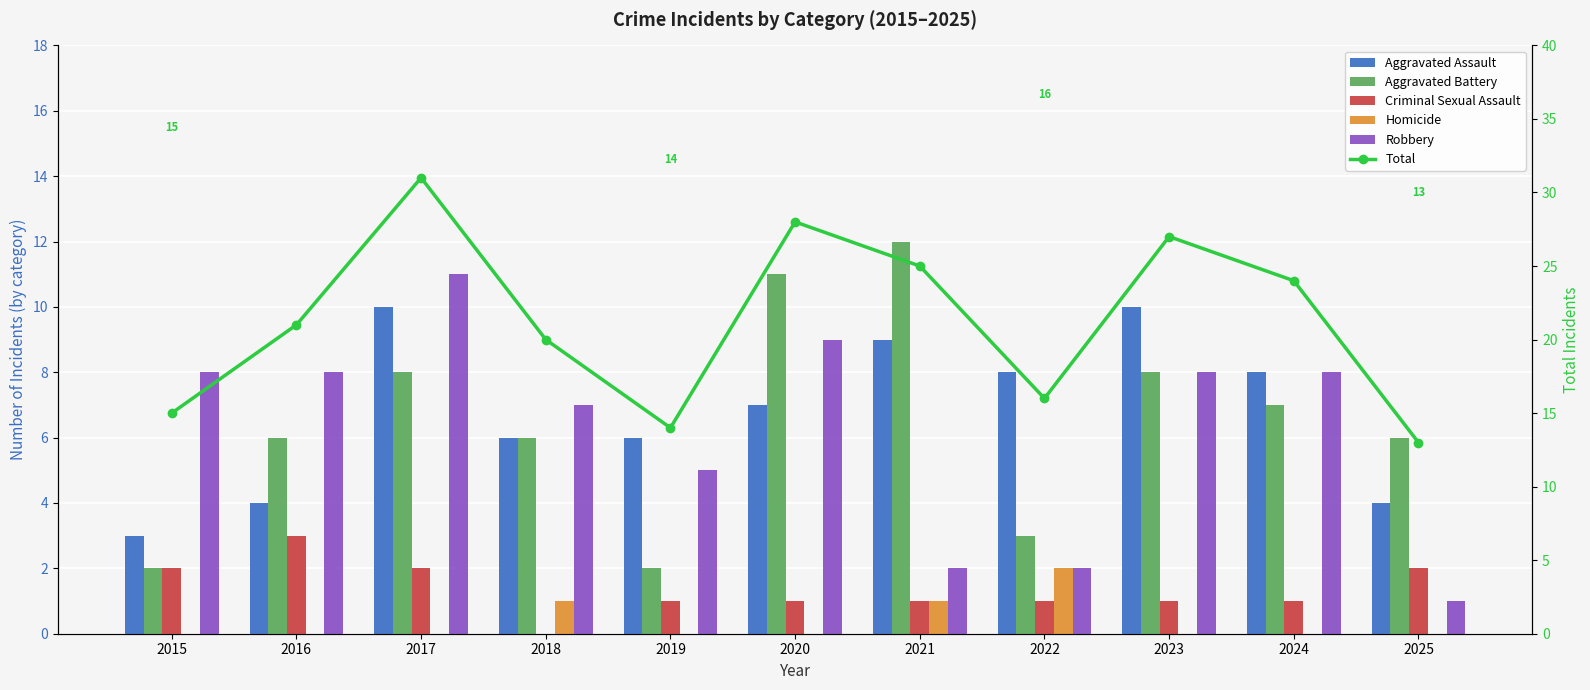

Is the value of Aggravated Battery at 2017 greater than the value of Aggravated Assault at 2016?

Yes